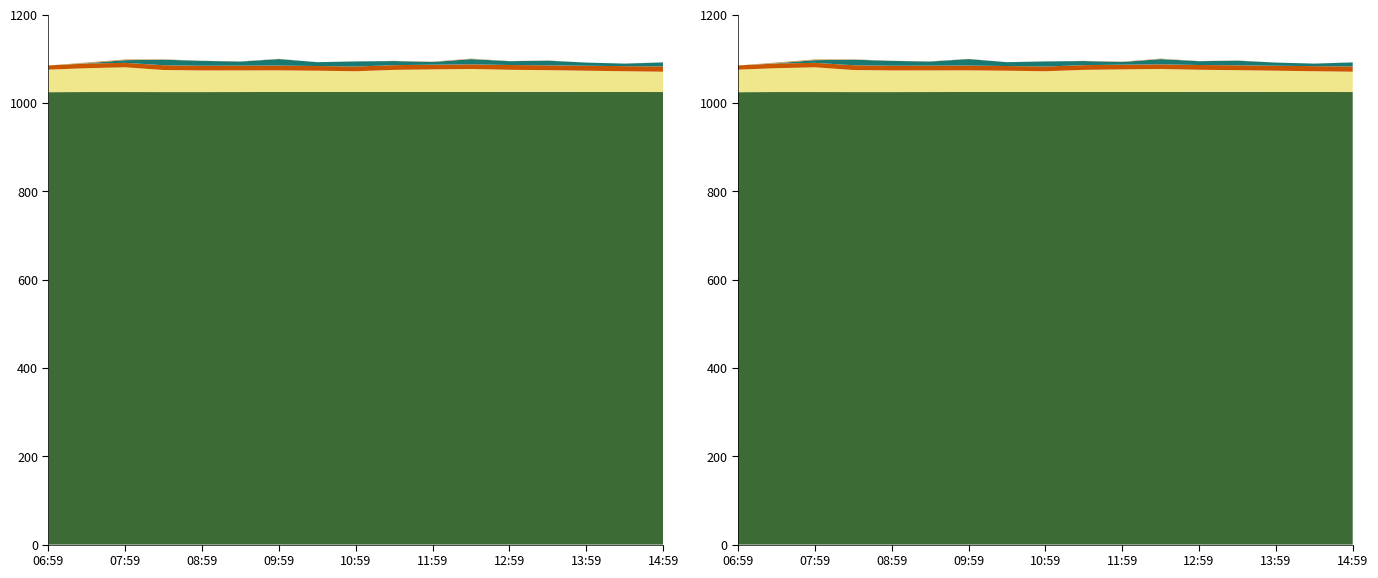

What are all the series names shown in the legend?

pressione [hPa], umidità relativa [%], temperatura [°C], velocità vento [km/h], temperatura di rugiada [°C]